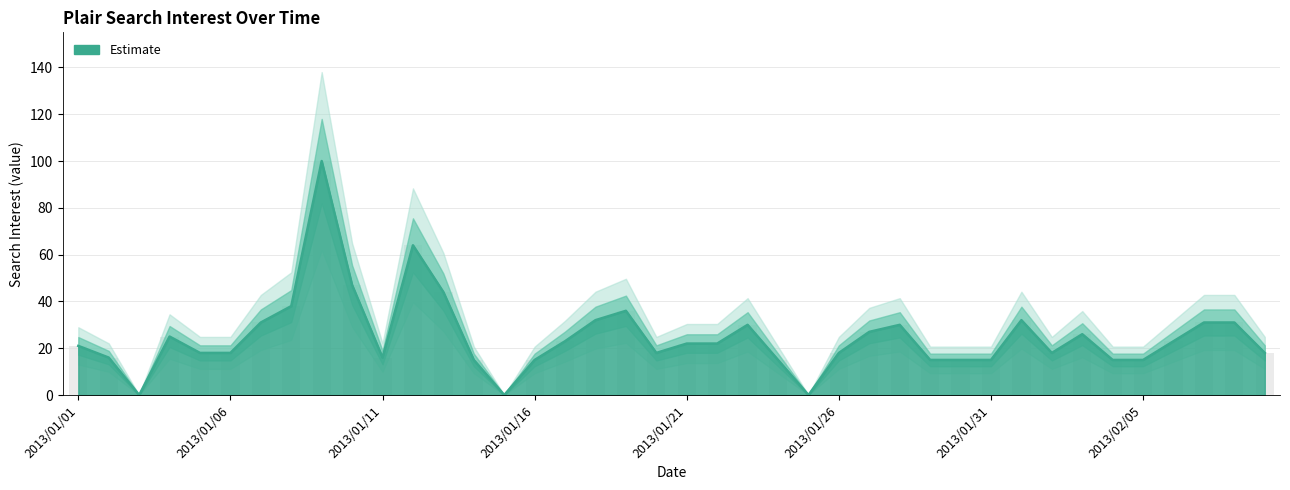

What is the value of the 22nd bar from the left?

22